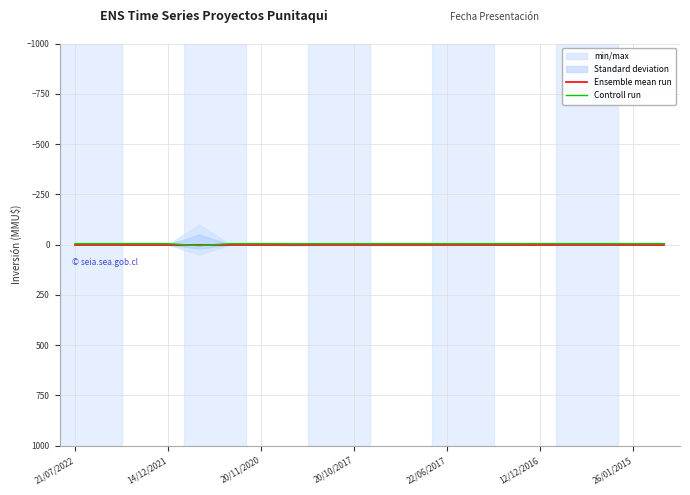

True or false: Ensemble mean run has a value of 0.0 at 26/01/2015.

True